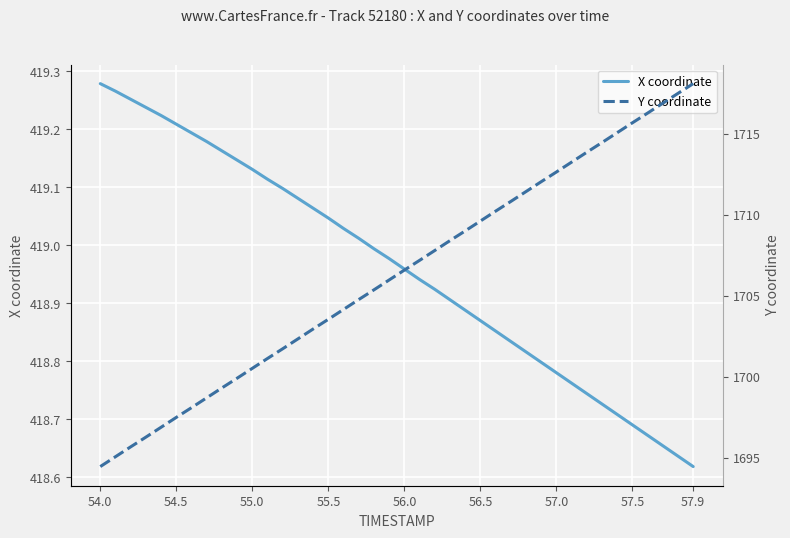

What is the sum of all Y coordinate values?

68251.3